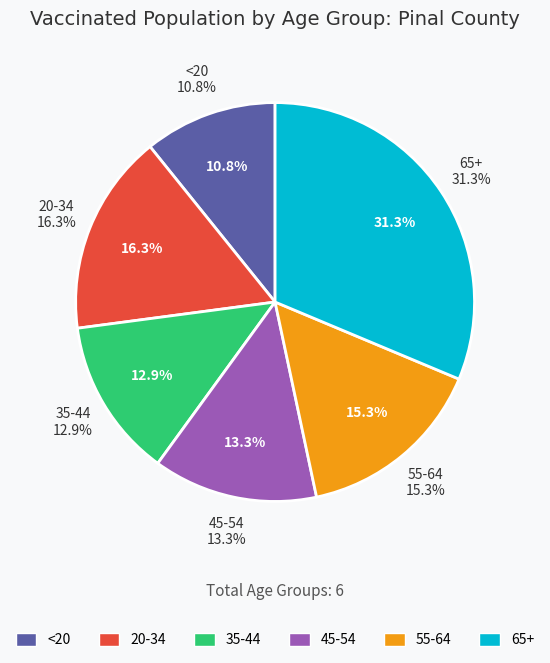

Does any single category account for the majority?

No